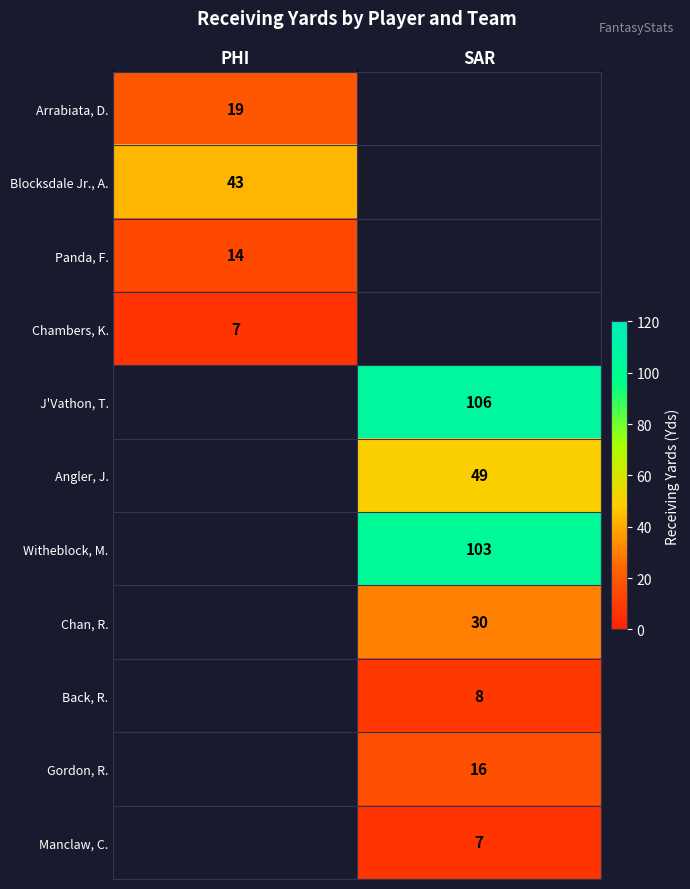

At how many categories does at least one series exceed 68?

1